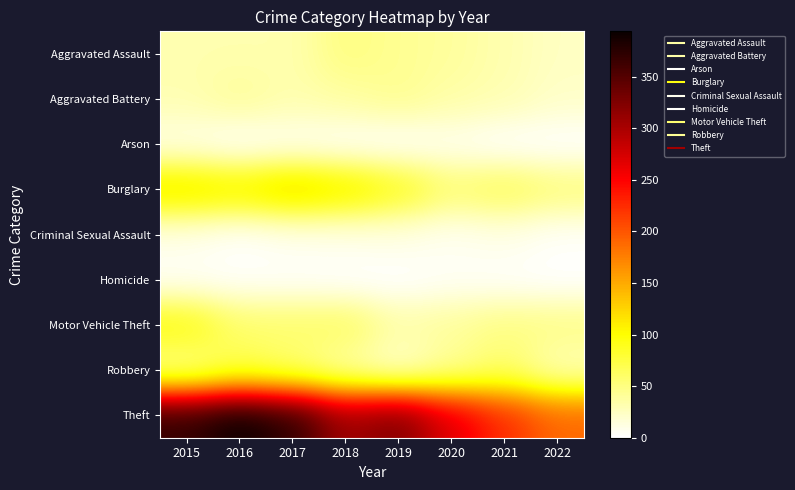

Which series changed the most between 2017 and 2020?

Theft